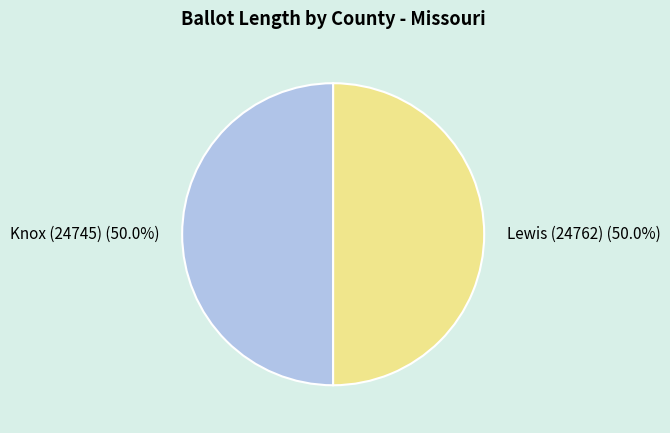

Approximately how many times larger is the value at Knox (24745) compared to Lewis (24762)?

1.0